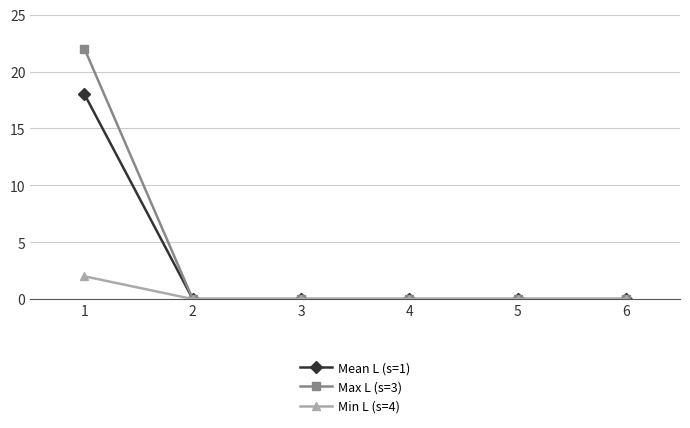

Reading left to right, transcribe all the data shown in this chart.

Mean L (s=1): 18	0	0	0	0	0
Max L (s=3): 22	0	0	0	0	0
Min L (s=4): 2	0	0	0	0	0